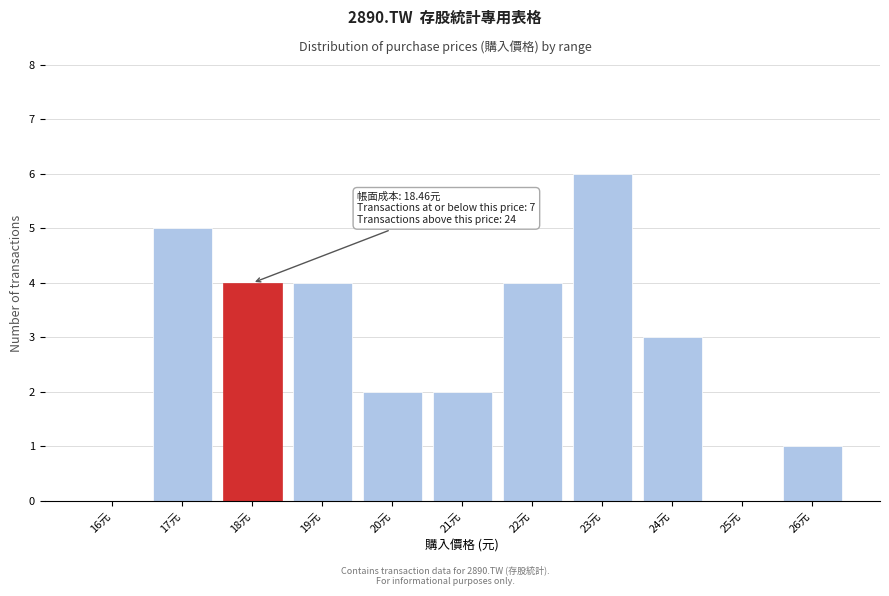

Reading right to left, transcribe all the data shown in this chart.

26元=1	25元=0	24元=3	23元=6	22元=4	21元=2	20元=2	19元=4	18元=4	17元=5	16元=0